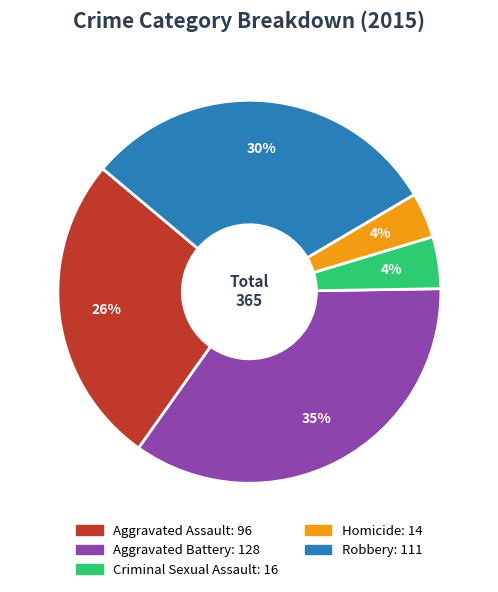

To the nearest percent, what is the difference between the largest and smallest slice percentages?

31%